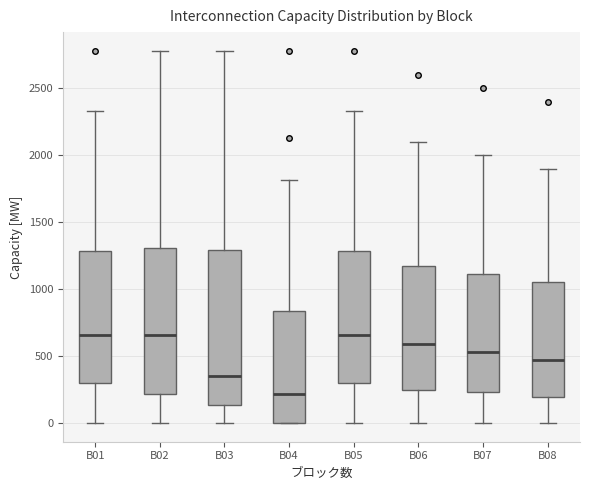

Reading left to right, read every box against the y-axis: the position of its median line, the range the box covers, and the ends of its whiskers. The values are not printed on the chart, so give them approximately, as read against the axis.

B01: median 650, box 300 to 1300, whiskers 0 to 2350
B02: median 650, box 200 to 1300, whiskers 0 to 2800
B03: median 350, box 150 to 1300, whiskers 0 to 2800
B04: median 200, box 0 to 850, whiskers 0 to 1800
B05: median 650, box 300 to 1300, whiskers 0 to 2350
B06: median 600, box 250 to 1200, whiskers 0 to 2100
B07: median 550, box 250 to 1100, whiskers 0 to 2000
B08: median 450, box 200 to 1050, whiskers 0 to 1900